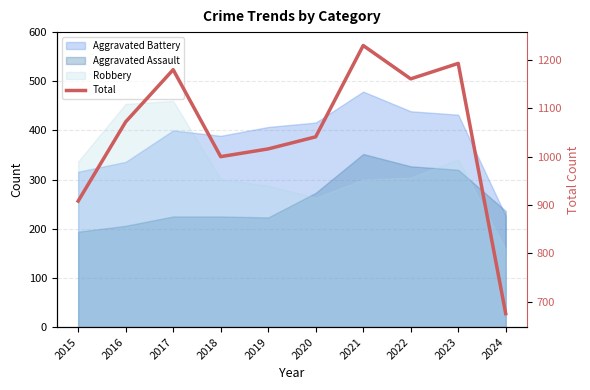

Which category has the highest value across all series?

2021